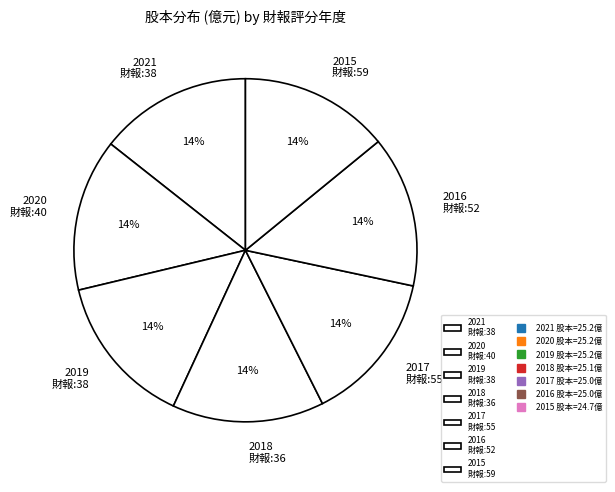

What is the ratio of the value at 2021 財報:38 to the value at 2016 財報:52?

1.0